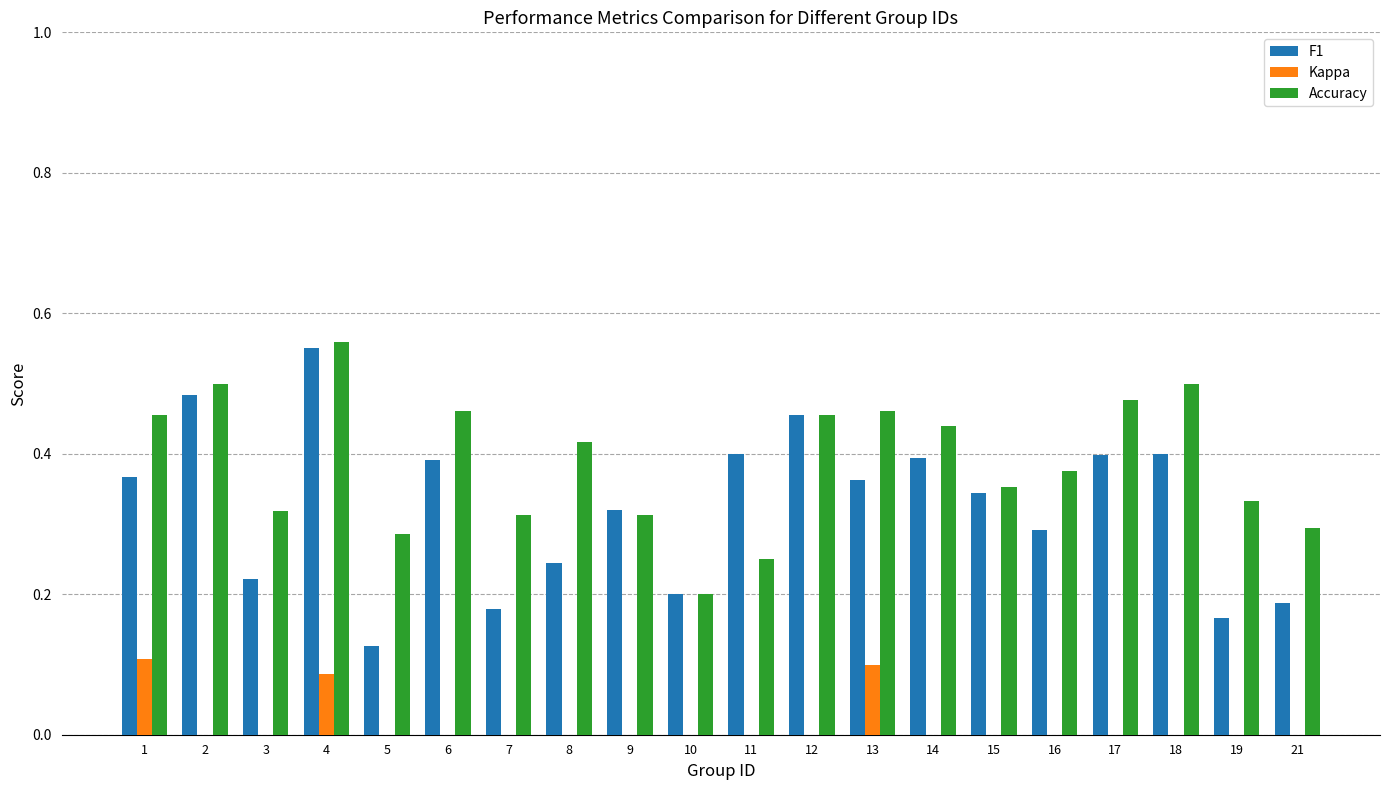

Which series has the widest spread of values?

Kappa